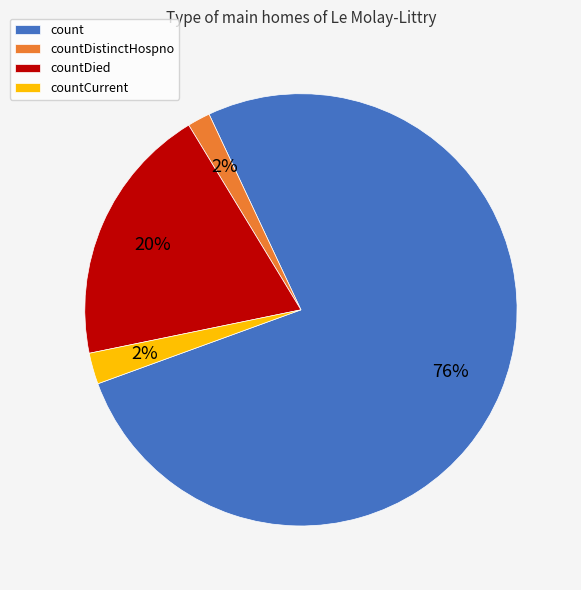

Is it true that countDistinctHospno is 2% of the pie?

True